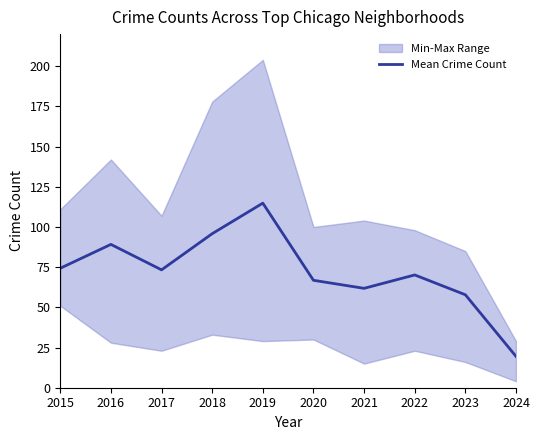

Rank the categories by value from lowest to highest.

2024, 2023, 2021, 2020, 2022, 2017, 2015, 2016, 2018, 2019